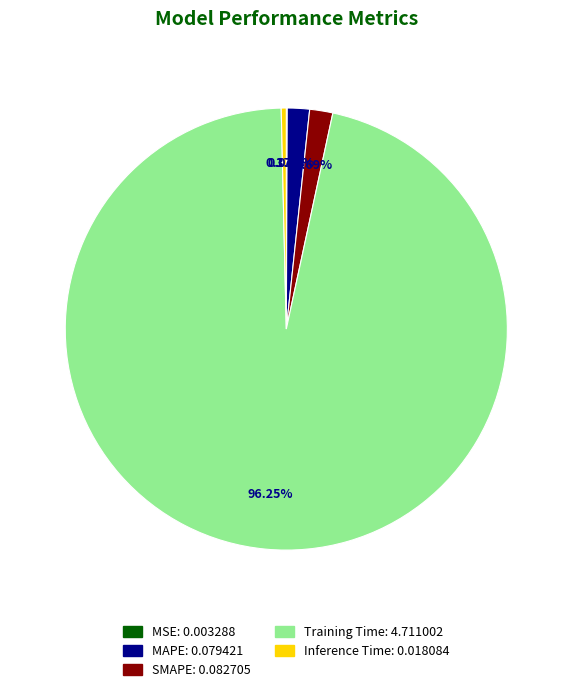

What is the largest slice in the pie chart?

Training Time